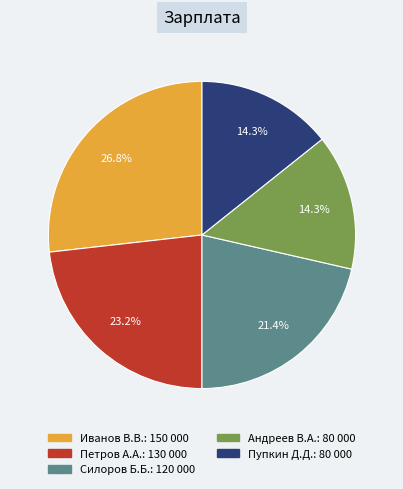

Which category has the biggest portion of the pie?

Иванов В.В.